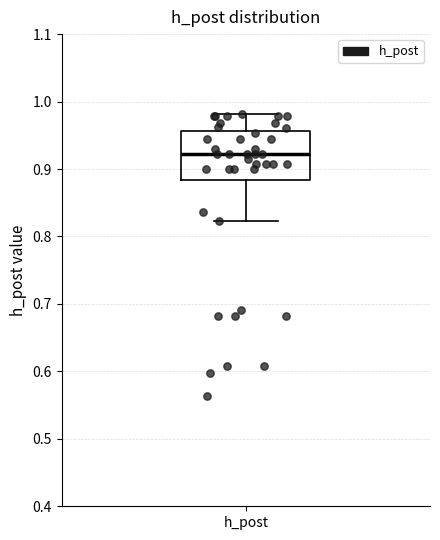

Read this box plot against the y-axis: the position of the median line, the range covered by the box, and the ends of both whiskers. The values are not printed on the chart, so give them approximately, as read against the axis.

median 0.92, box 0.88 to 0.96, whiskers 0.82 to 0.98